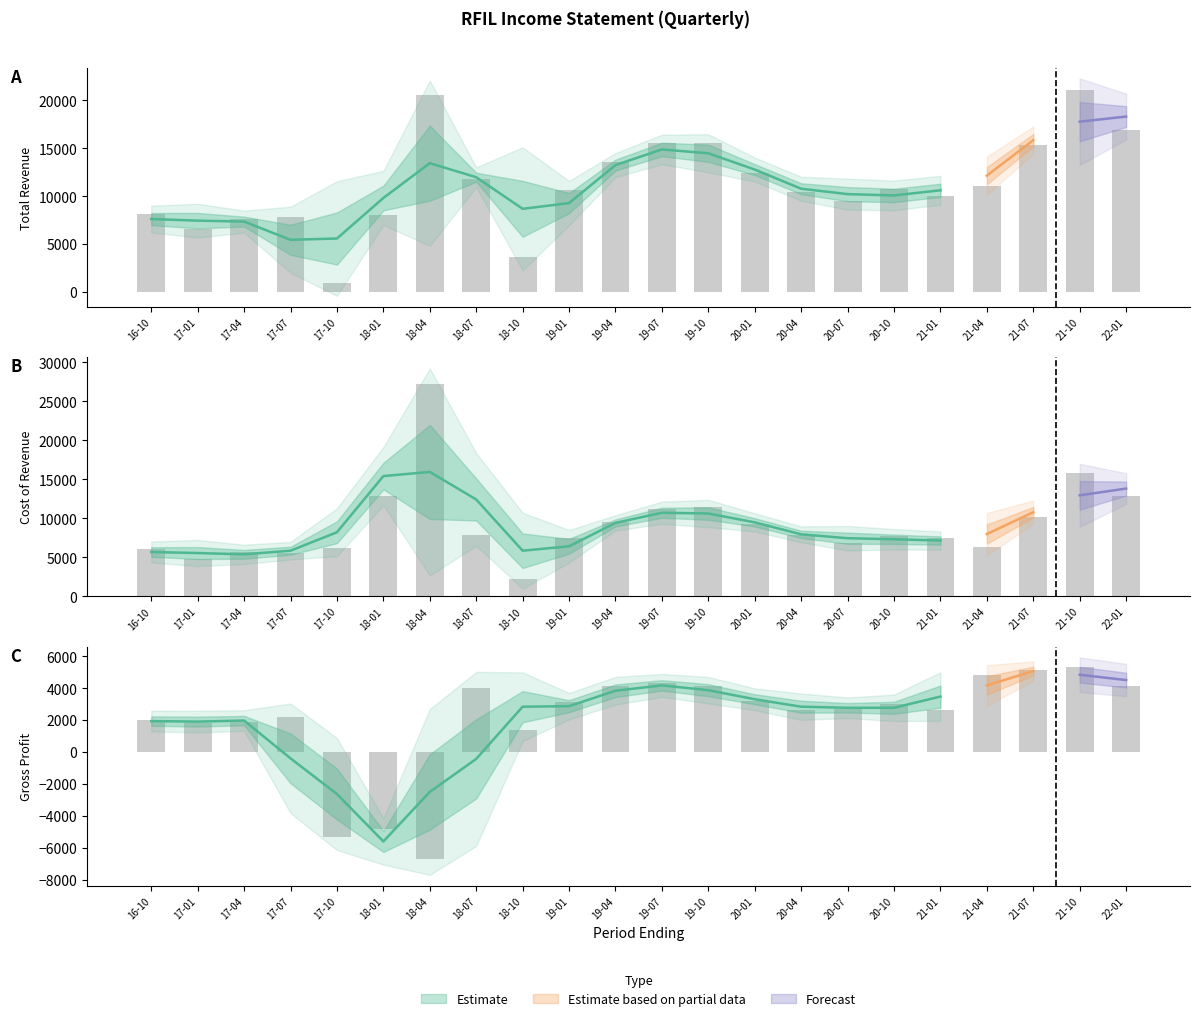

What is the label of the 3rd bar from the right?

21-07